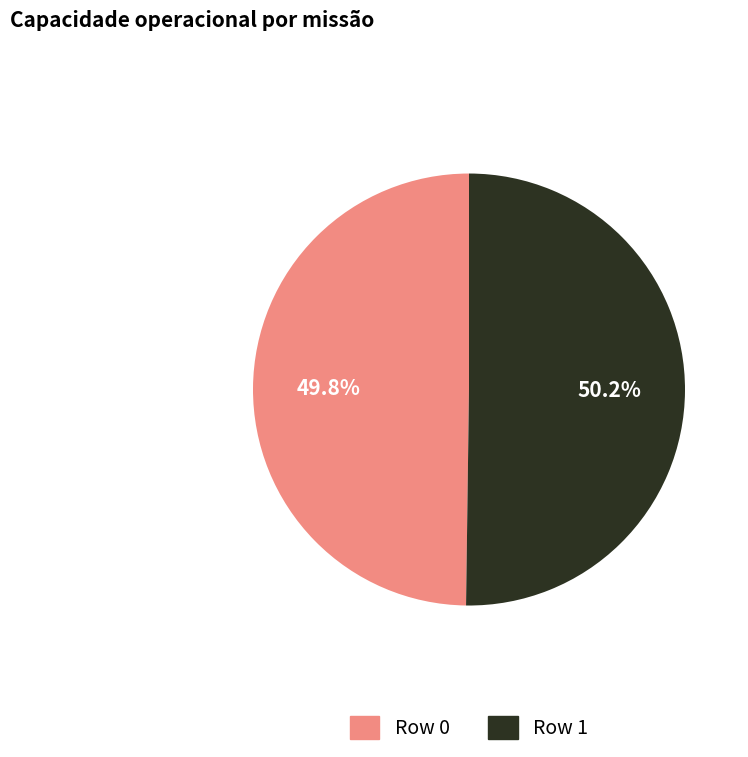

Approximately how many times larger is the value at Row 1 compared to Row 0?

1.0